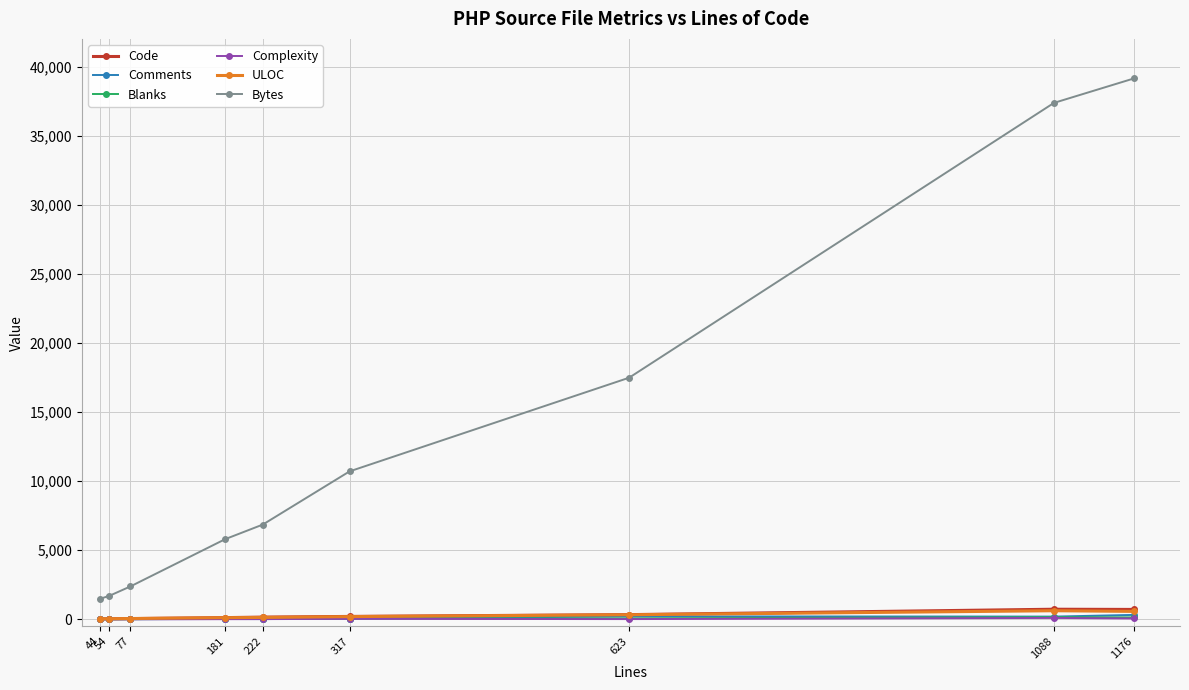

What is the difference between the second highest and minimum values in the ULOC series?

536